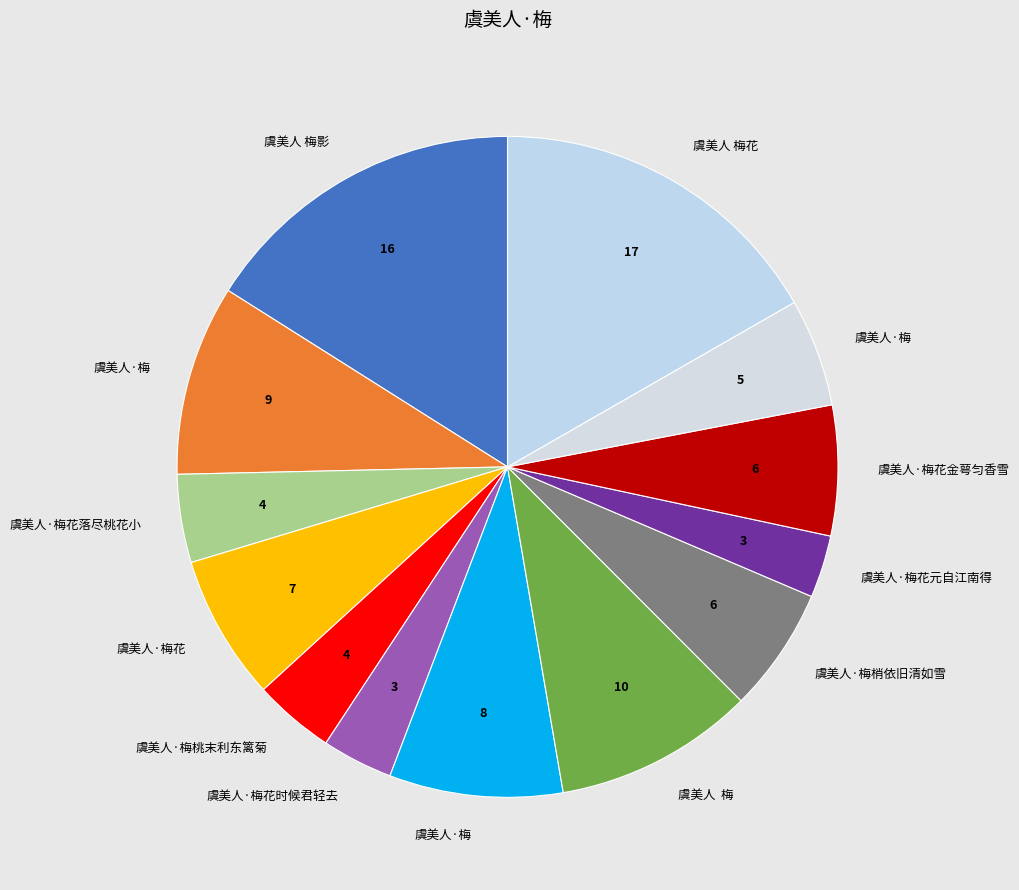

How many segments does this pie chart have?

13